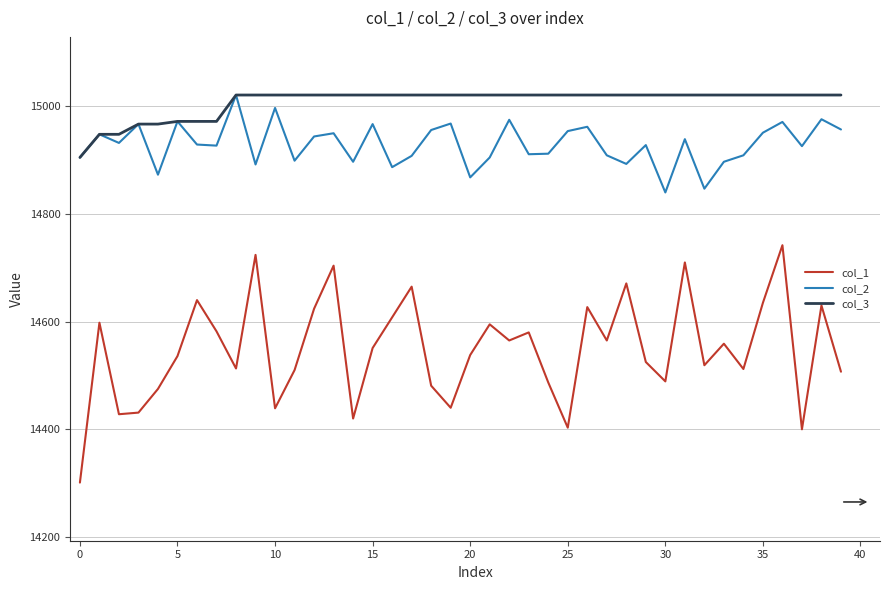

Rank the series by their average value, from highest to lowest.

col_3, col_2, col_1